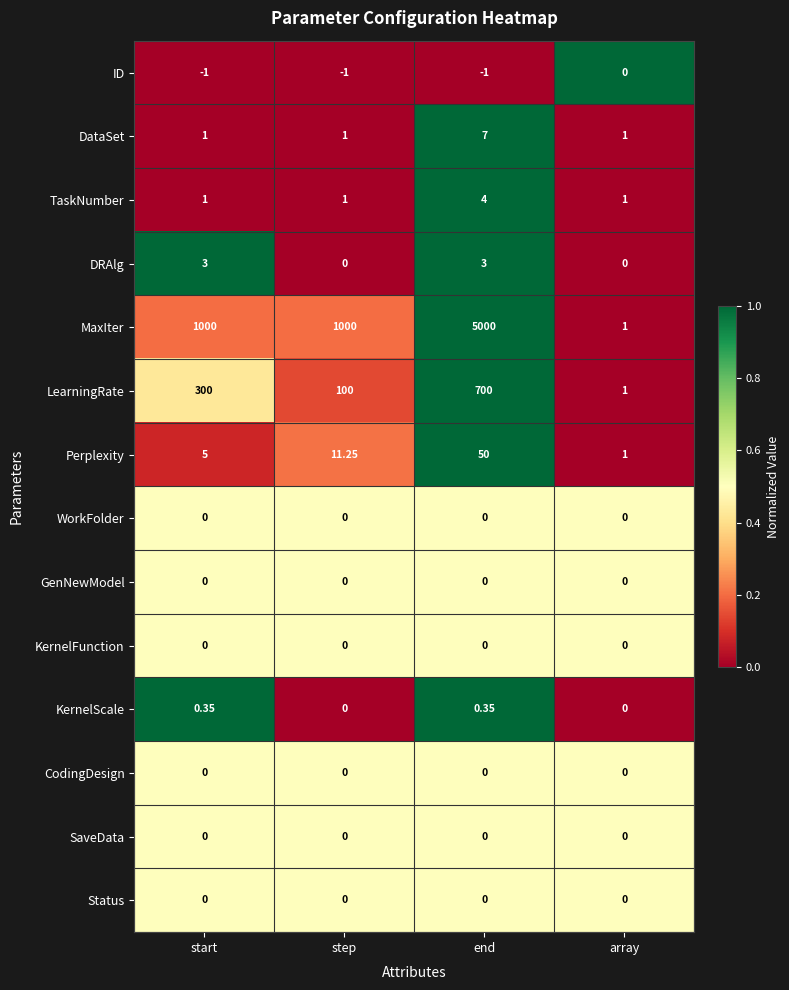

Rank the categories by LearningRate value from lowest to highest.

array, step, start, end